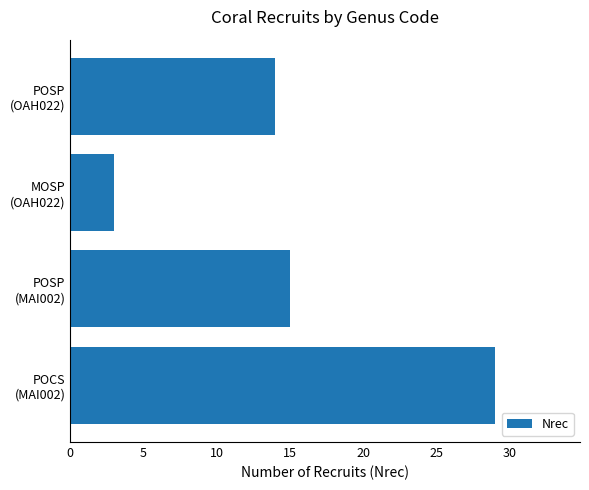

Reading top to bottom, extract all data points from this chart.

14	3	15	29